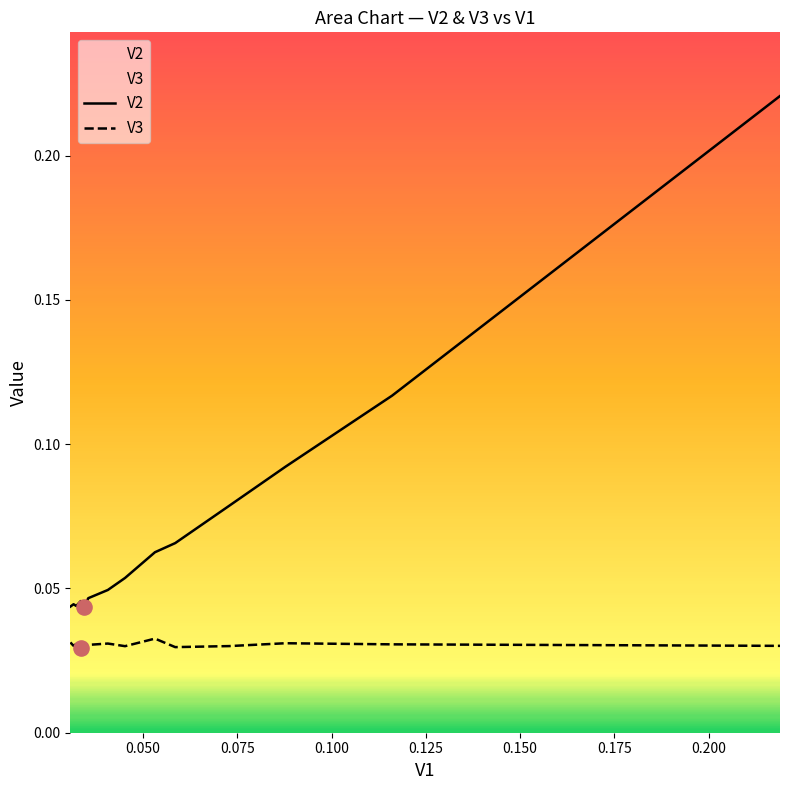

Which series reaches the minimum Y coordinate?

V3